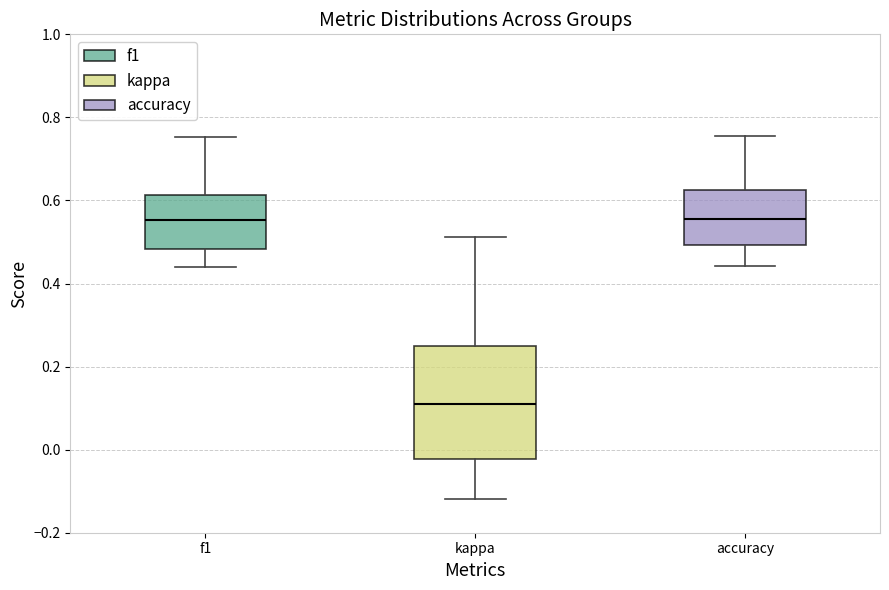

Where does the lower whisker of the box for kappa end on the y-axis? The values are not printed on the chart, so give them approximately, as read against the axis.

-0.12